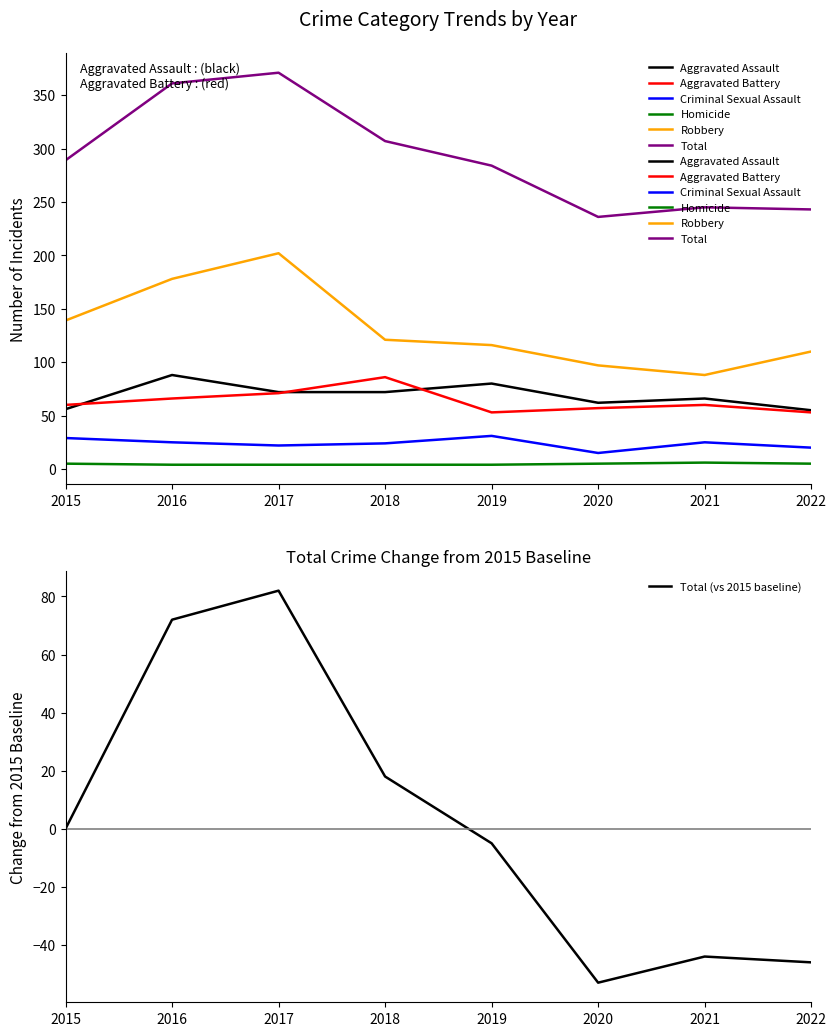

List the series in order of their peak value, highest first.

Total, Robbery, Aggravated Assault, Aggravated Battery, Criminal Sexual Assault, Homicide